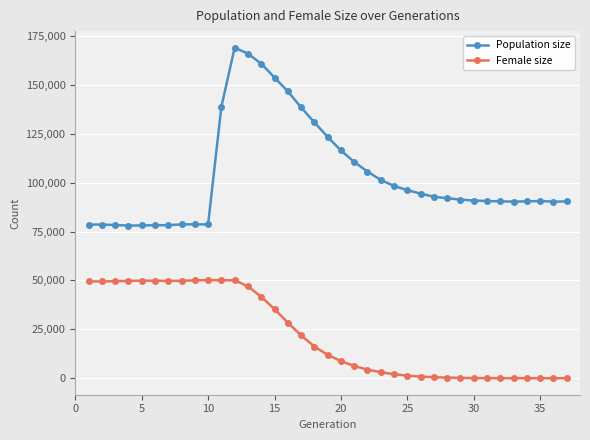

Which series has the widest spread of values?

Population size